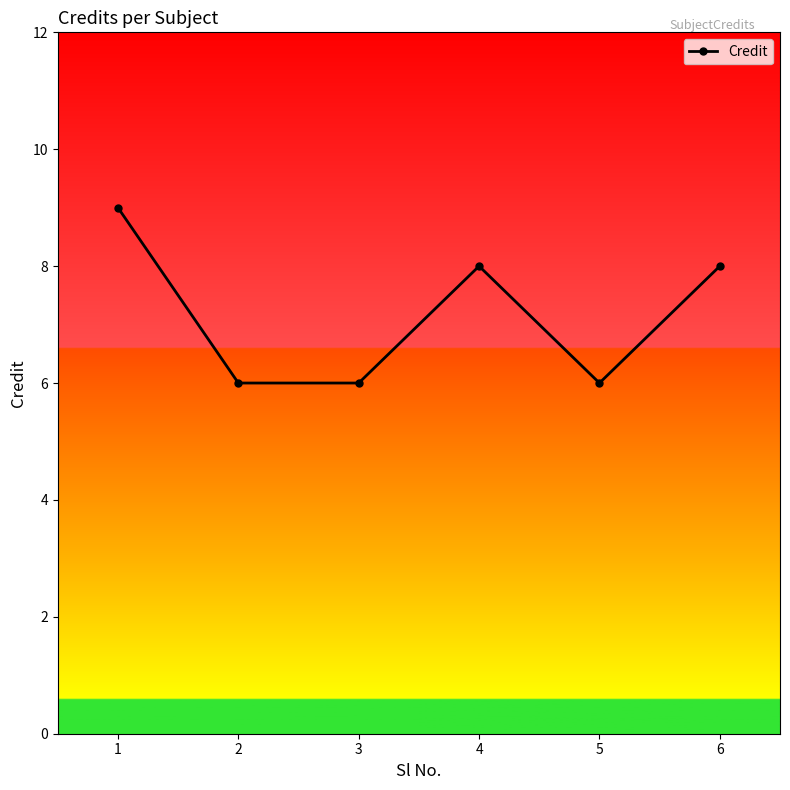

How many points are higher than both their immediate neighbors (excluding endpoints)?

1